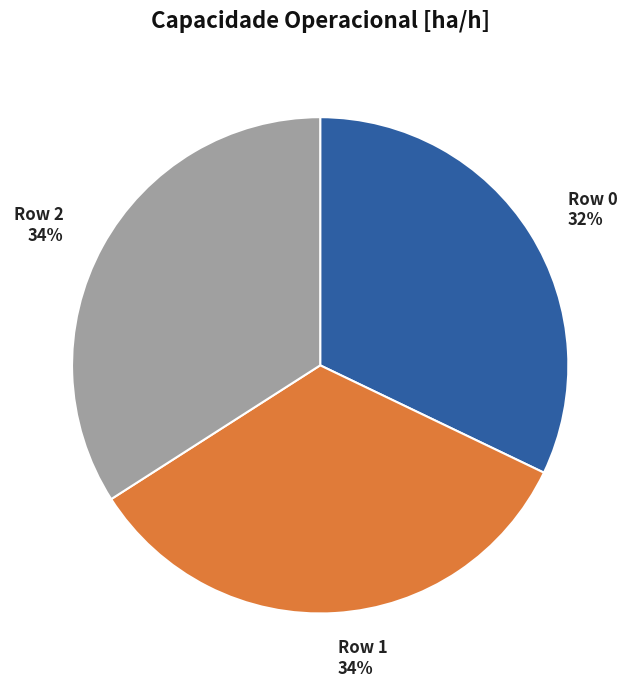

Does any single category account for the majority?

No